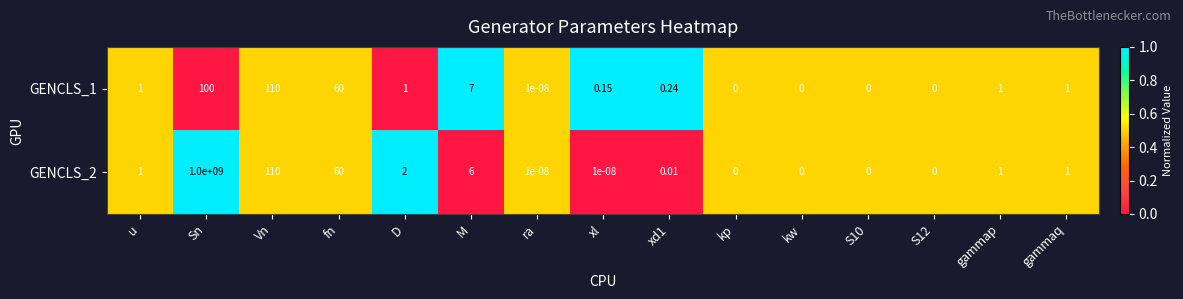

At which label is GENCLS_2 closest to 500000000?

Vn